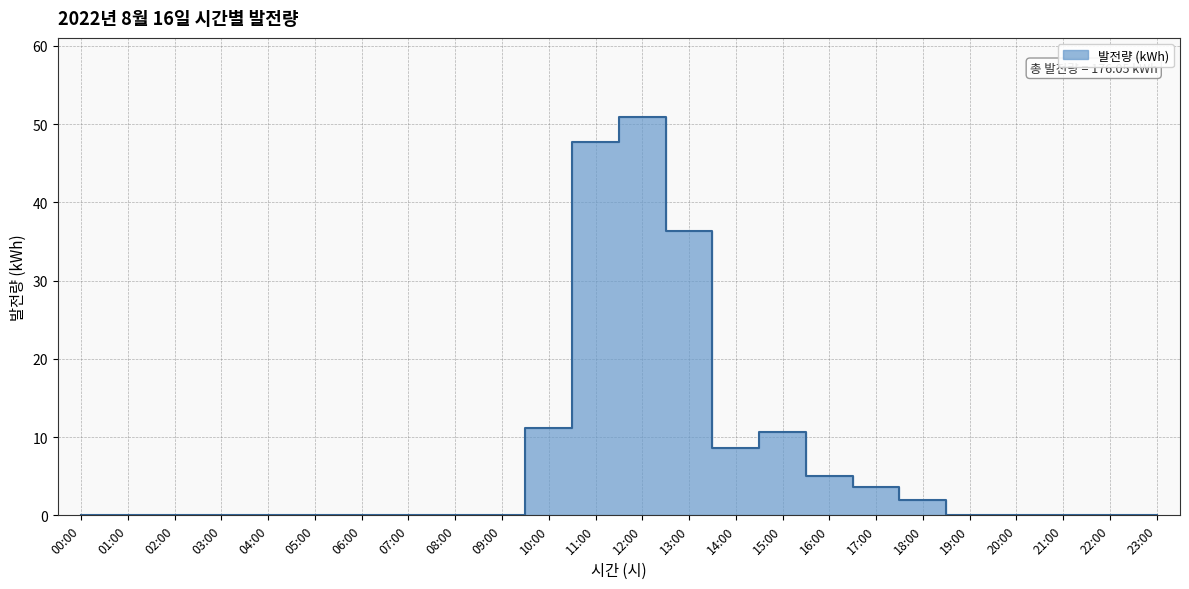

Is it true that the value at 01:00 is 0.0?

True